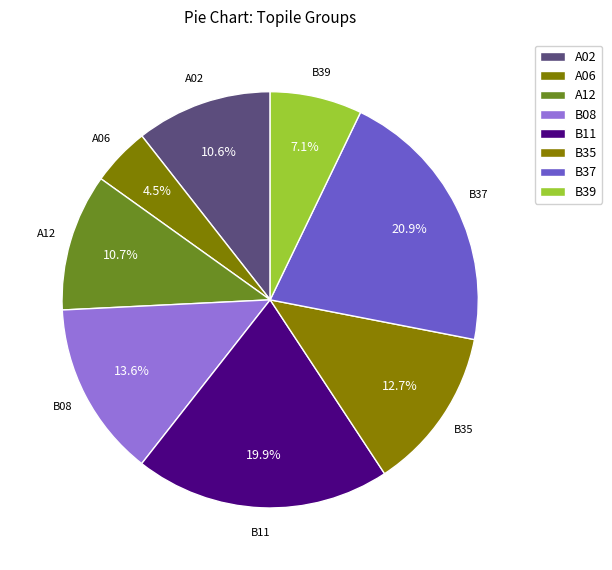

Which slice is the largest?

B37